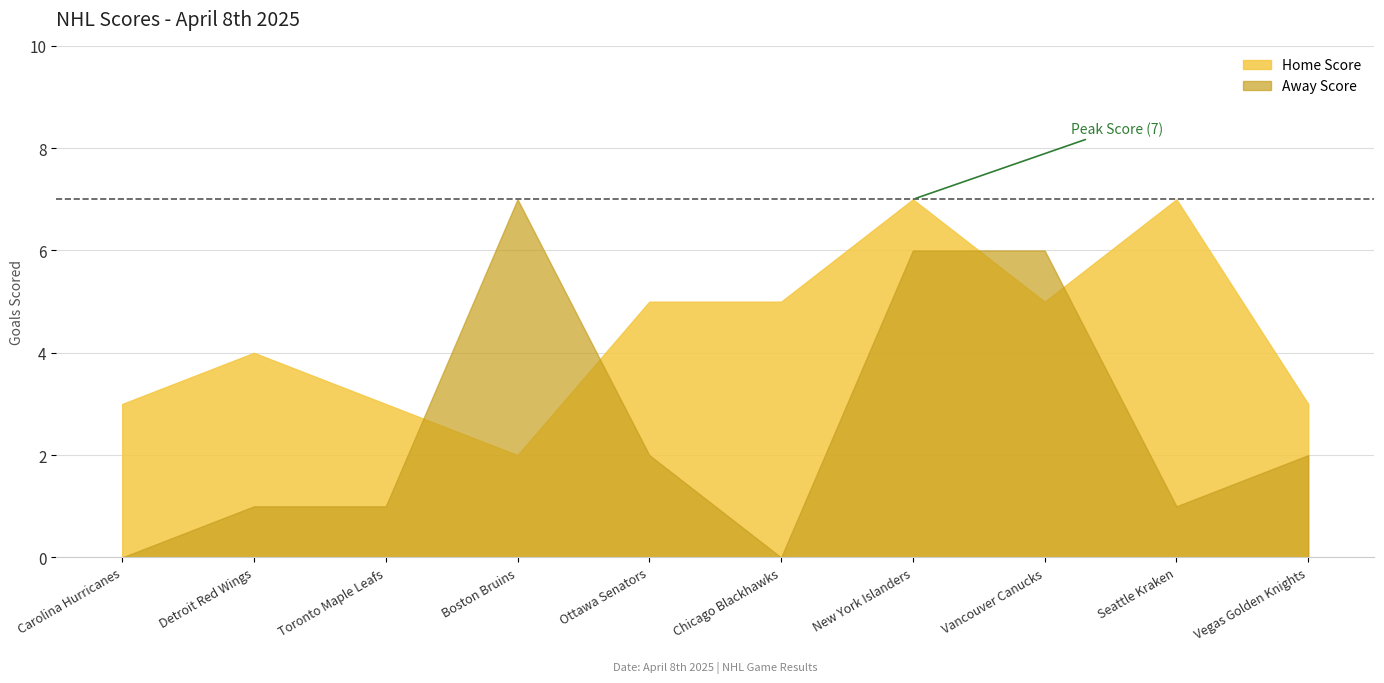

Reading left to right, what are all the values shown in this chart?

Away Score: 0	1	1	7	2	0	6	6	1	2
Home Score: 3	4	3	2	5	5	7	5	7	3